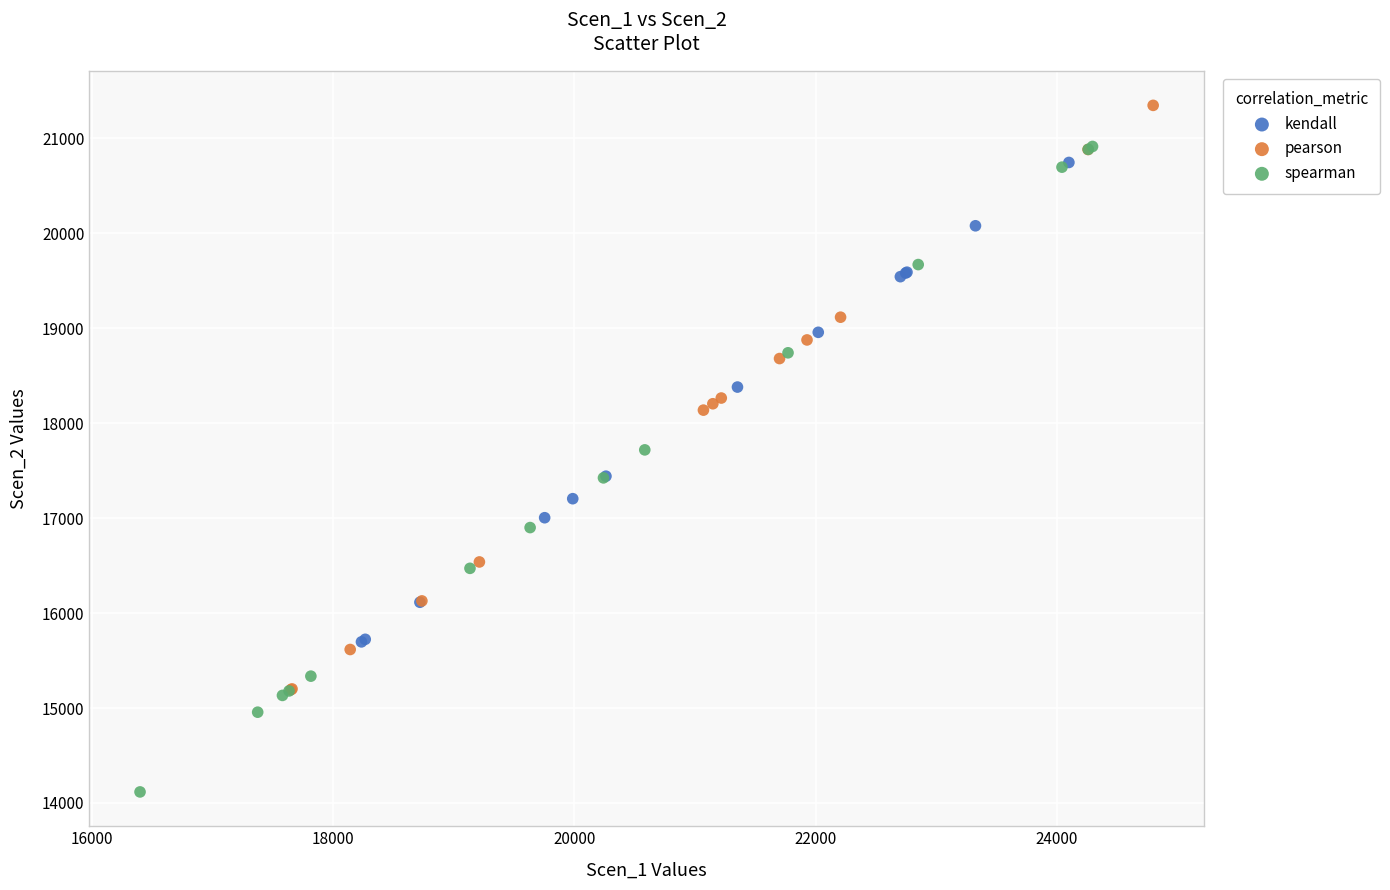

Which series contains the highest Y value?

pearson